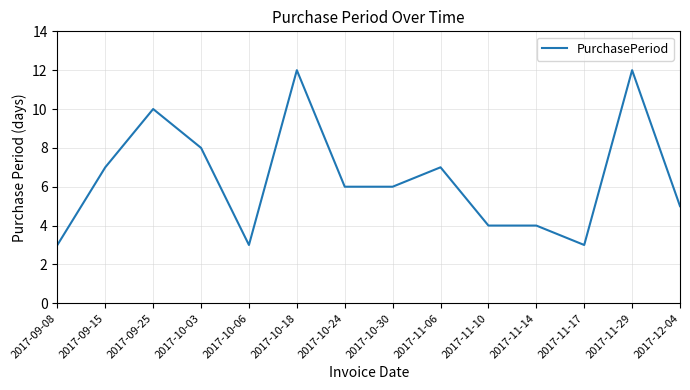

Is it true that the value at 2017-11-10 is 6?

False